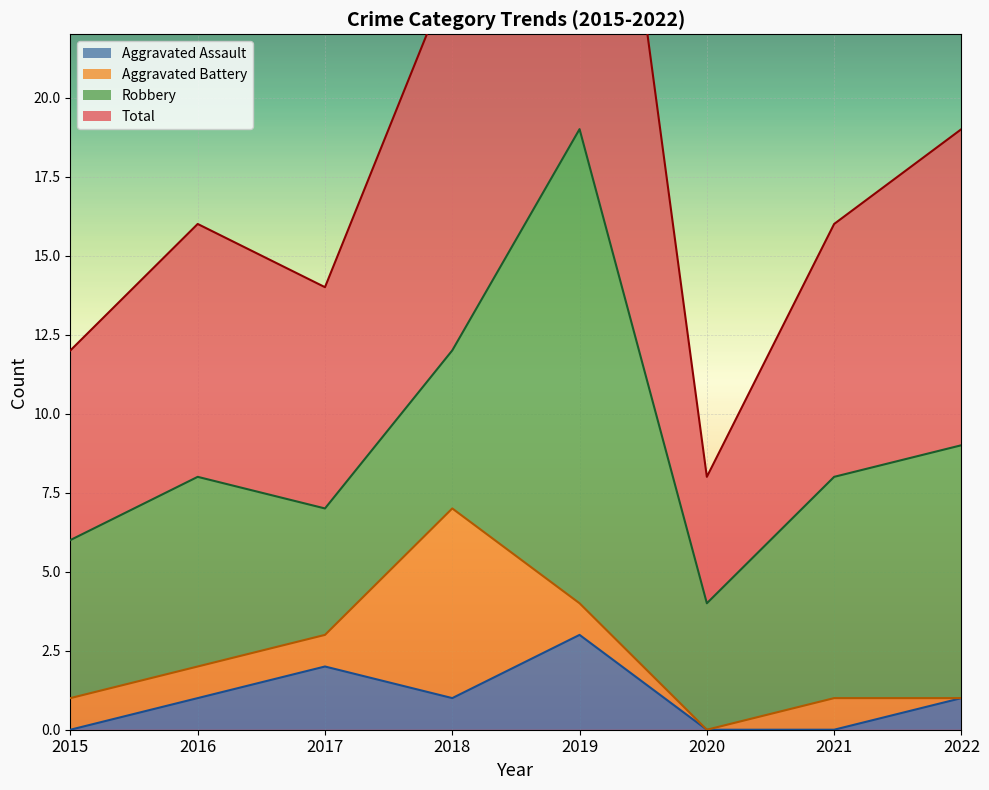

Is it true that Aggravated Assault equals 1 at 2022?

True